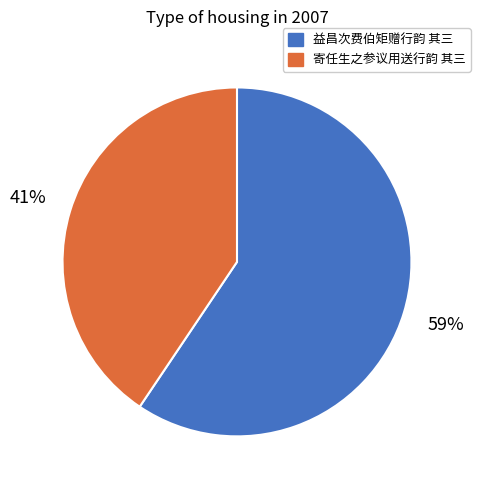

Is there a majority slice in this chart?

Yes